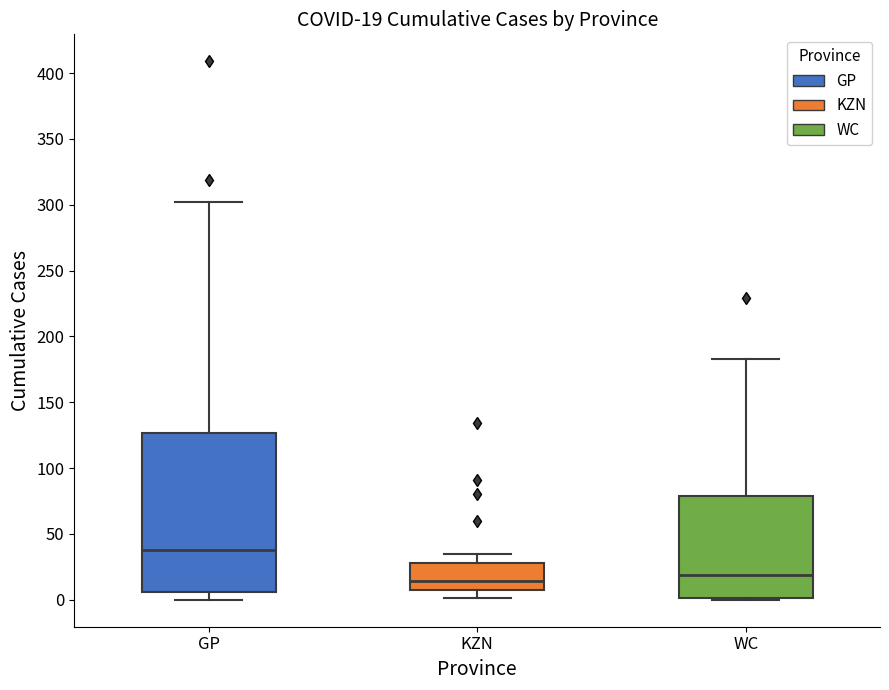

Comparing the boxes themselves (not the whiskers), which one is the tallest?

GP